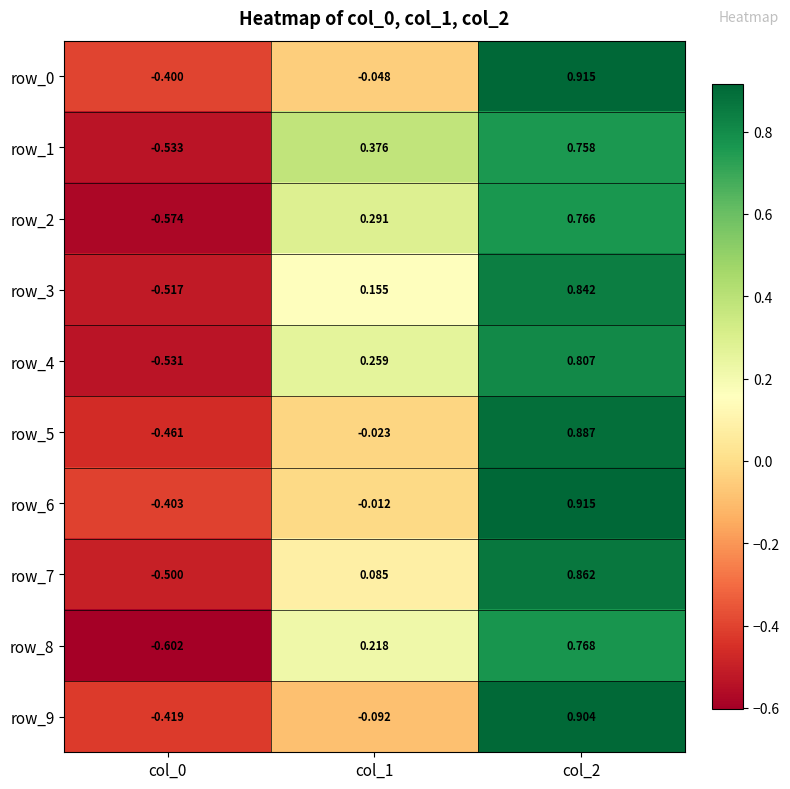

Is the value of row_0 at col_1 greater than the value of row_4 at col_1?

No